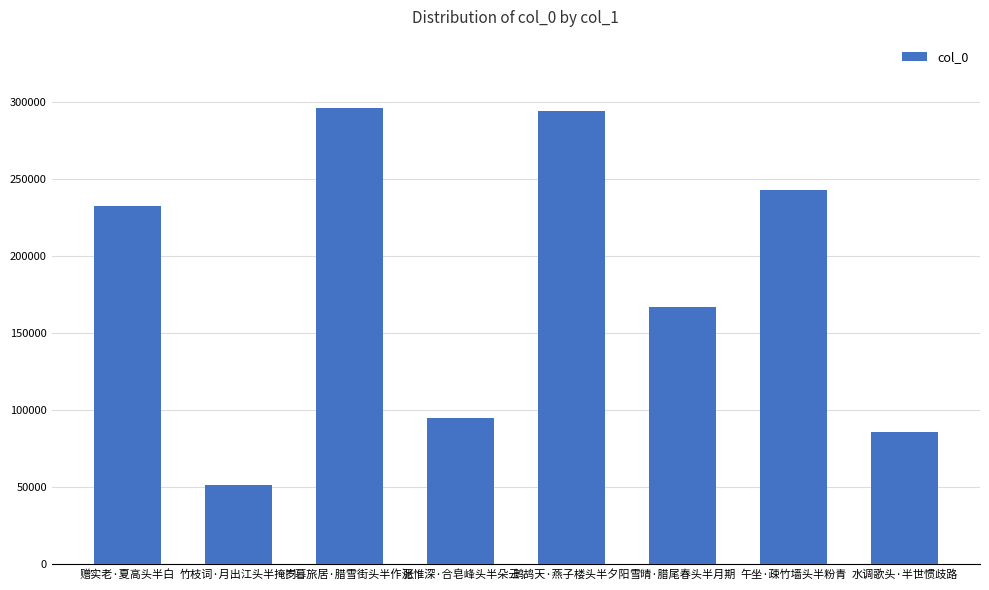

Reading left to right, transcribe all the data shown in this chart.

赠实老·夏高头半白=232597	竹枝词·月出江头半掩门=51462	岁暮旅居·腊雪街头半作泥=296005	张惟深·合皂峰头半朵云=95096	鹧鸪天·燕子楼头半夕阳=294024	雪晴·腊尾春头半月期=167067	午坐·疎竹墙头半粉青=242687	水调歌头·半世惯歧路=85947